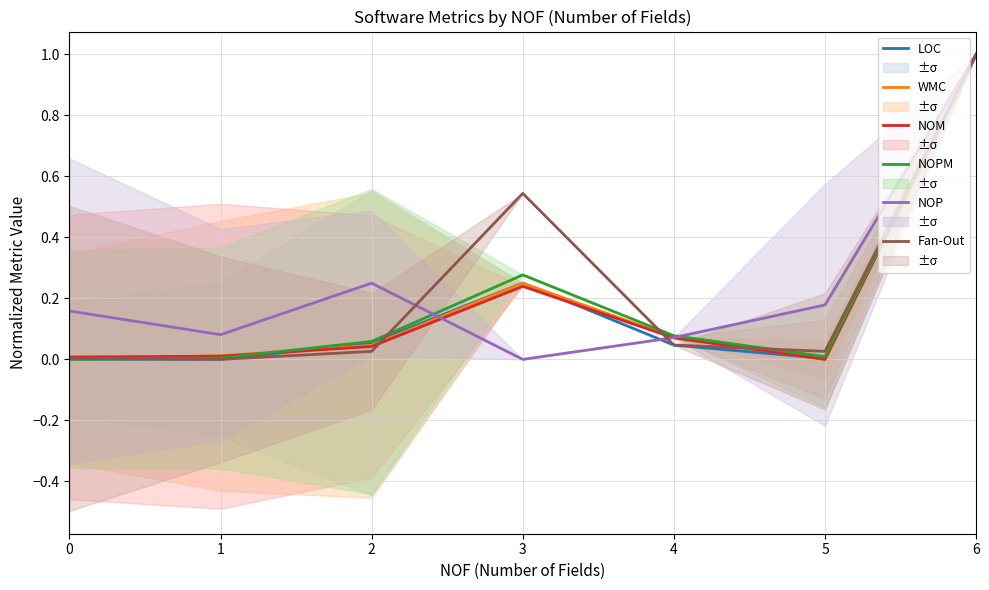

Which series changed the most between 2 and 3?

Fan-Out